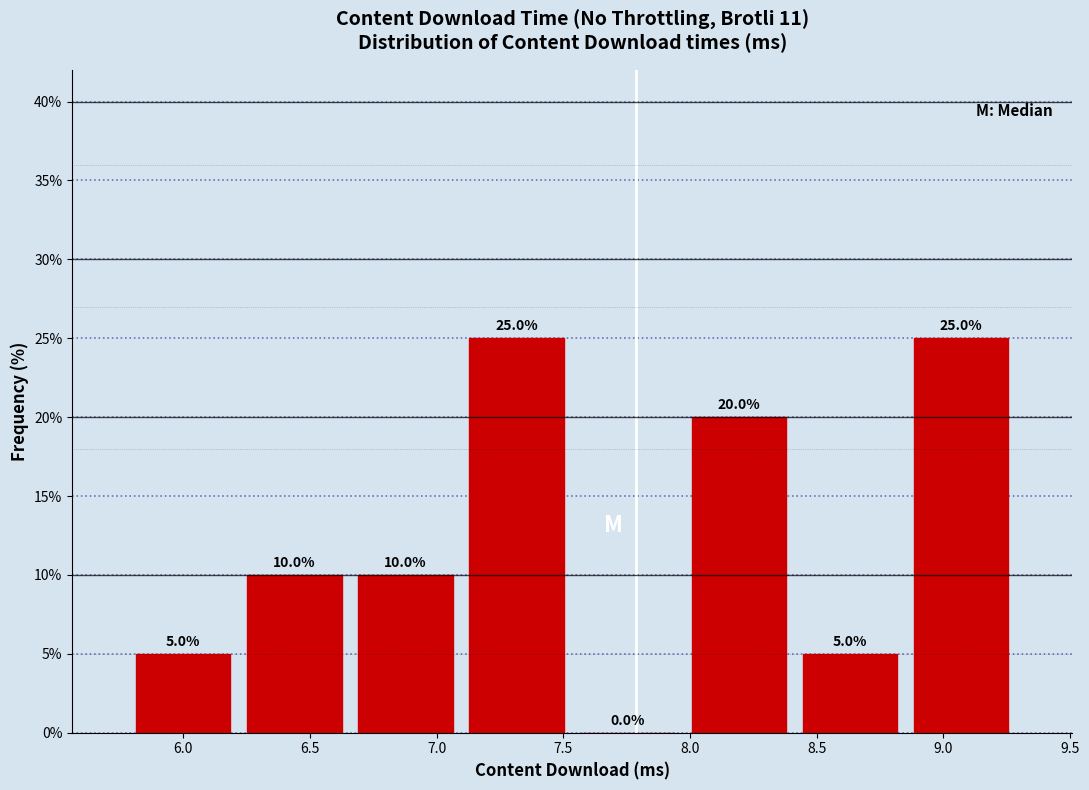

Reading left to right, list every bar in this chart as the range it spans on the x-axis followed by its height. The bar edges are not printed on the chart, so give them approximately, as read against the axis.

5.80 to 6.20: 5.0
6.20 to 6.65: 10.0
6.65 to 7.10: 10.0
7.10 to 7.55: 25.0
7.55 to 7.95: 0.0
7.95 to 8.40: 20.0
8.40 to 8.85: 5.0
8.85 to 9.30: 25.0